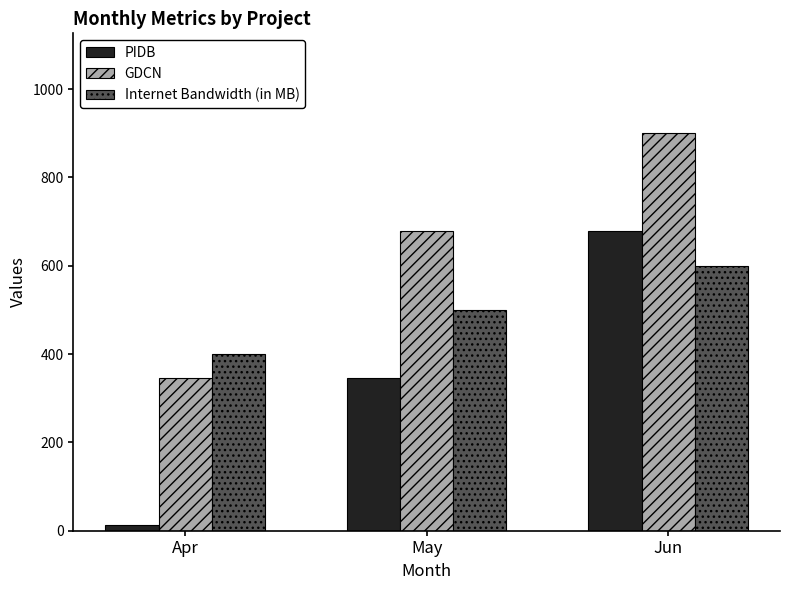

What is the value of the PIDB bar at the 1st from the left?

12